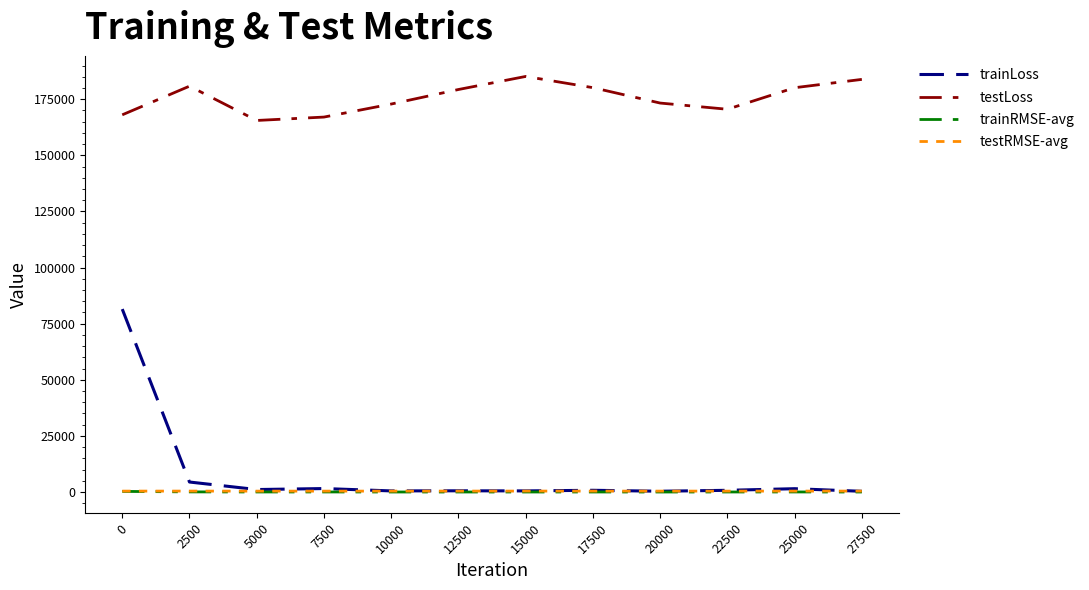

What is the maximum value for trainLoss?

81513.3